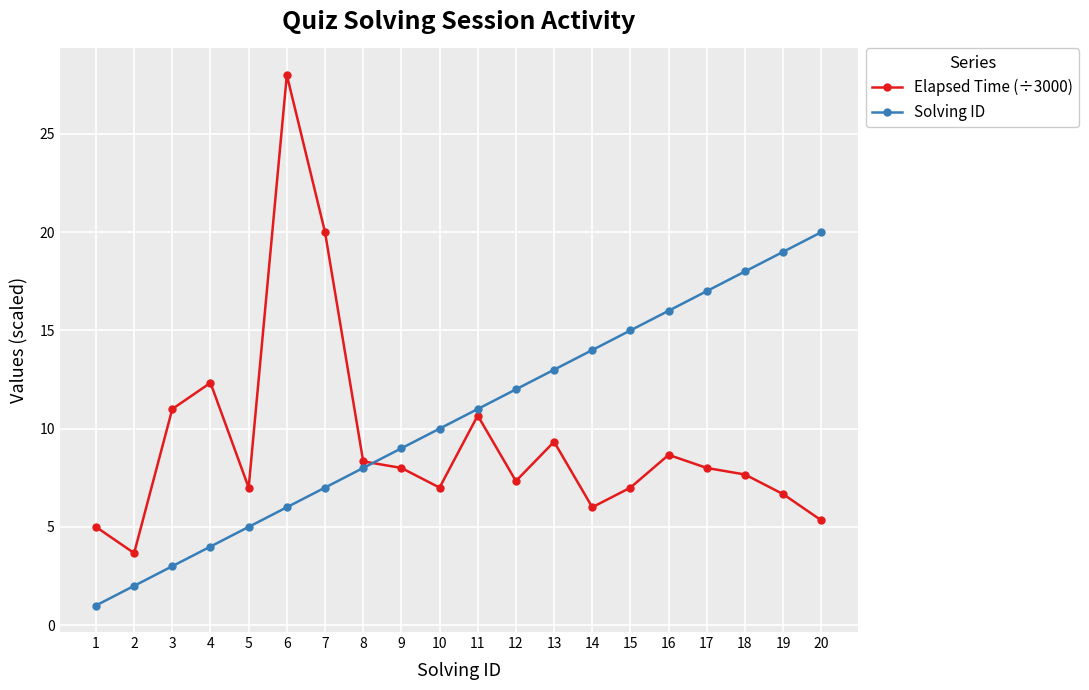

Is it true that Solving ID equals 19.0 at 19?

True